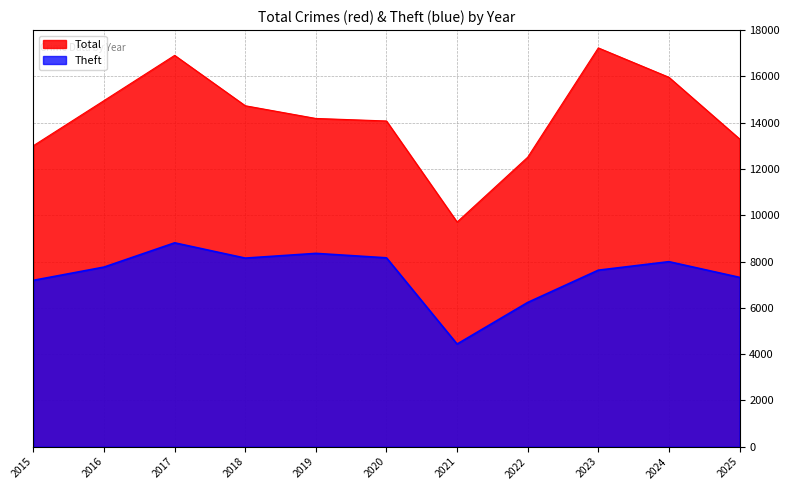

What is the difference between the highest and lowest values at 2016?

7194